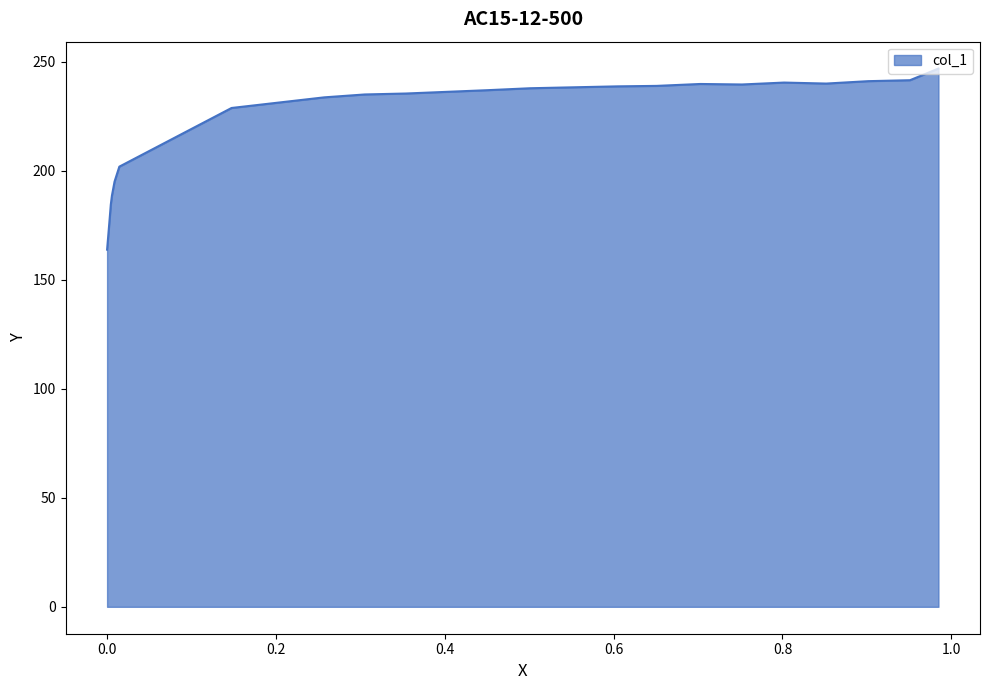

Reading left to right, list all the values displayed in this chart.

0.9847=247.0	0.951=241.6	0.9017=241.2	0.8518=240.1	0.8019=240.5	0.752=239.7	0.7027=239.9	0.6509=239.0	0.6048=238.8	0.553=238.4	0.5012=237.9	0.4513=237.1	0.354=235.5	0.3053=235.1	0.2573=233.8	0.1475=228.9	0.0146=202.0	0.0089=195.1	0.0058=188.6	0.0045=184.6	0.0033=178.8	0.0001=163.9